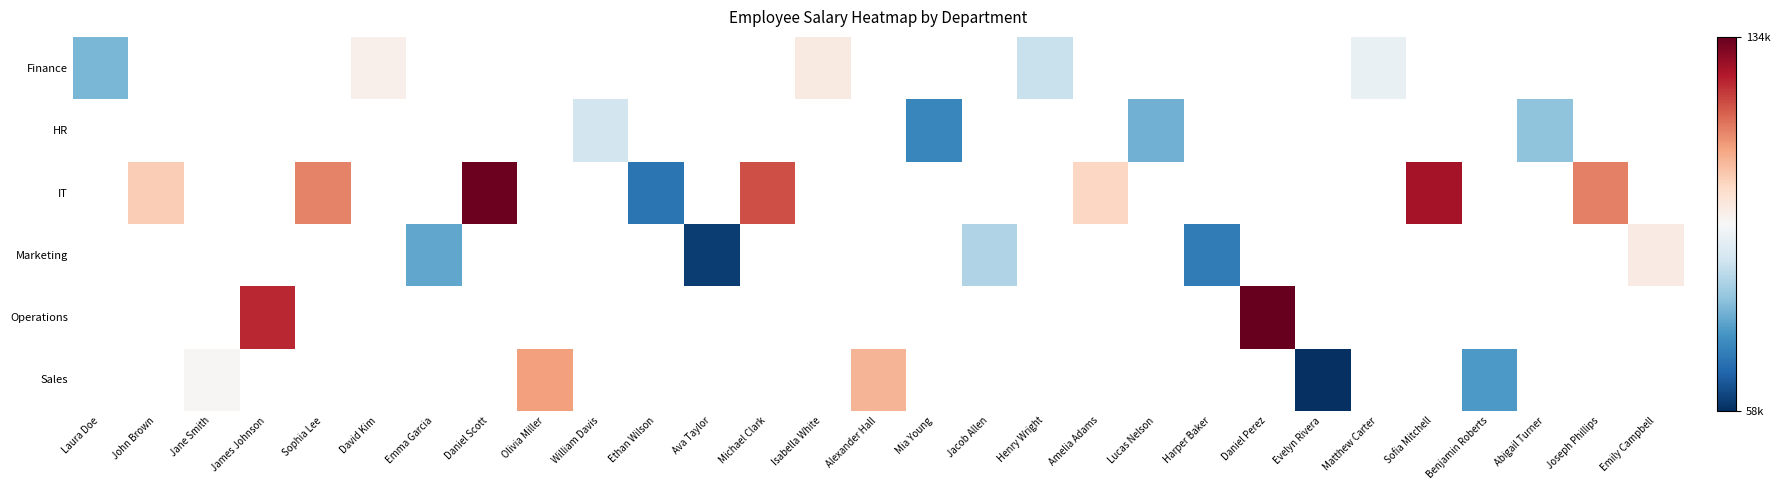

At how many categories does at least one series exceed 70913?

25